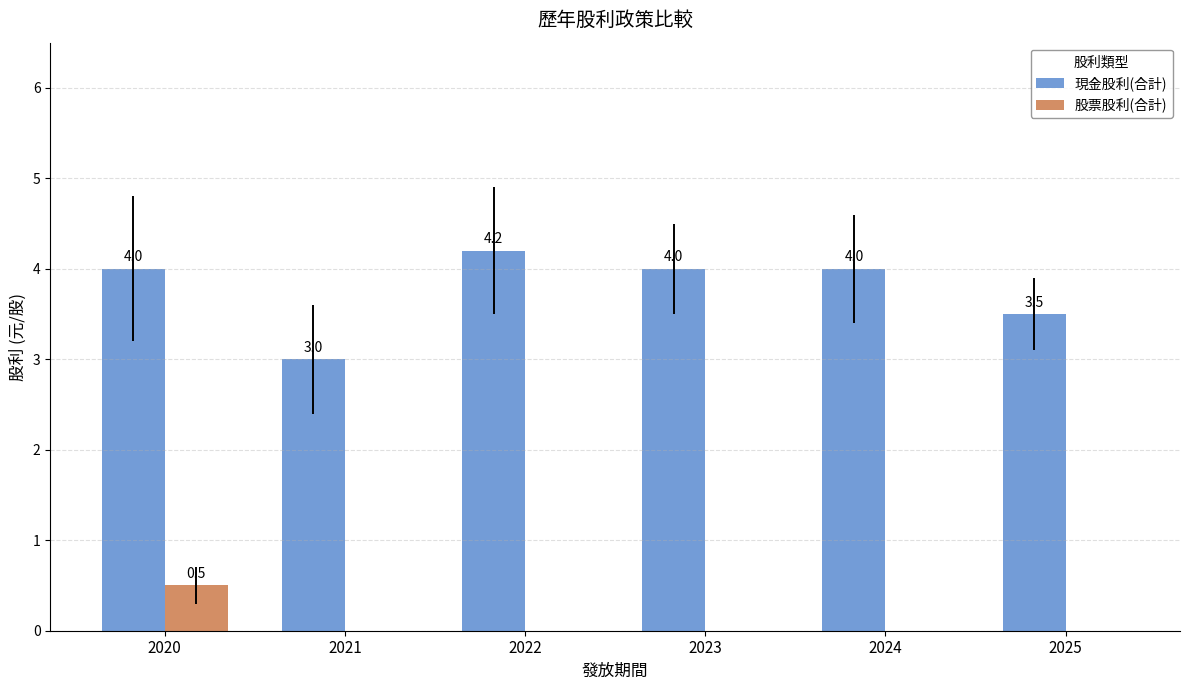

Between 2020 and 2023, which series saw the biggest shift?

股票股利(合計)